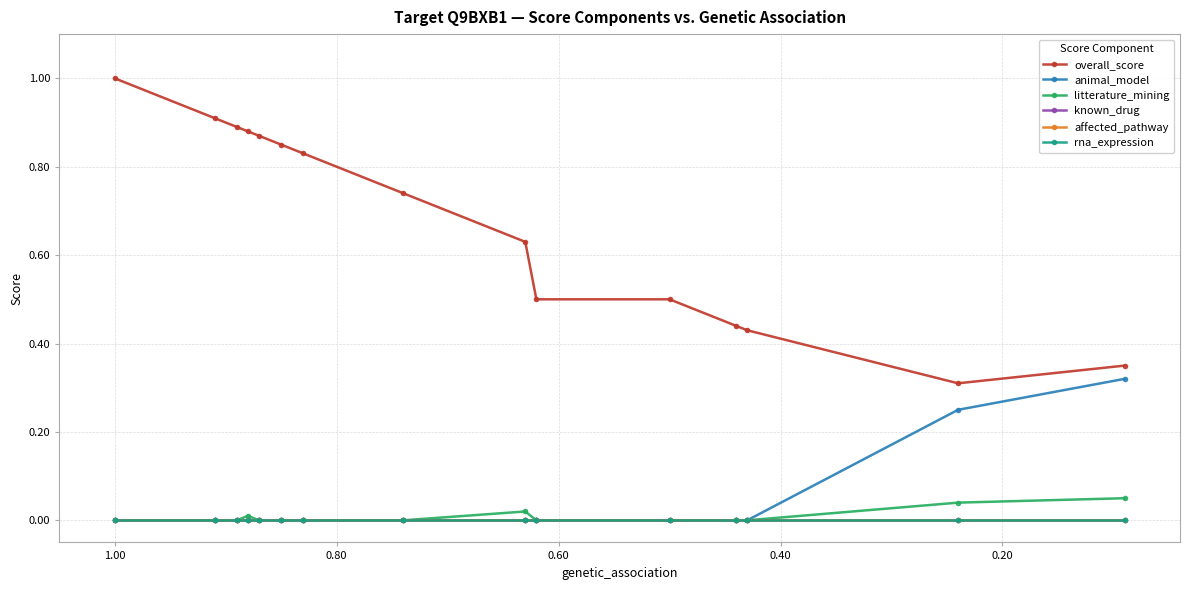

Which series has the largest total across all categories?

overall_score